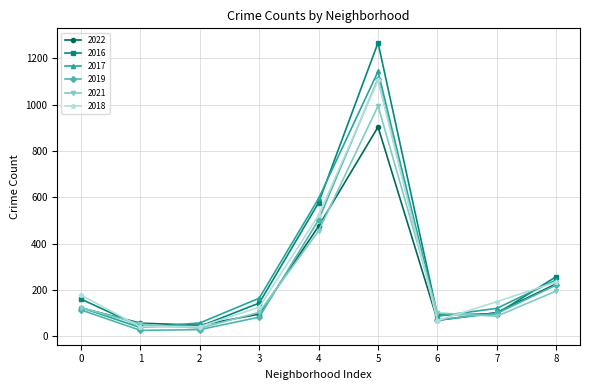

Which series changed the most between 3 and 5?

2016